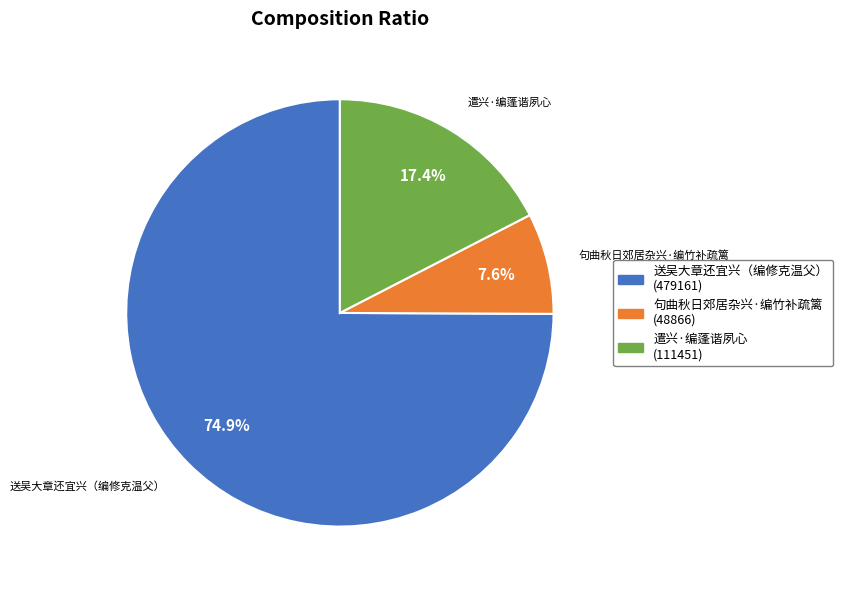

What is the largest slice in the pie chart?

送吴大章还宜兴（编修克温父）